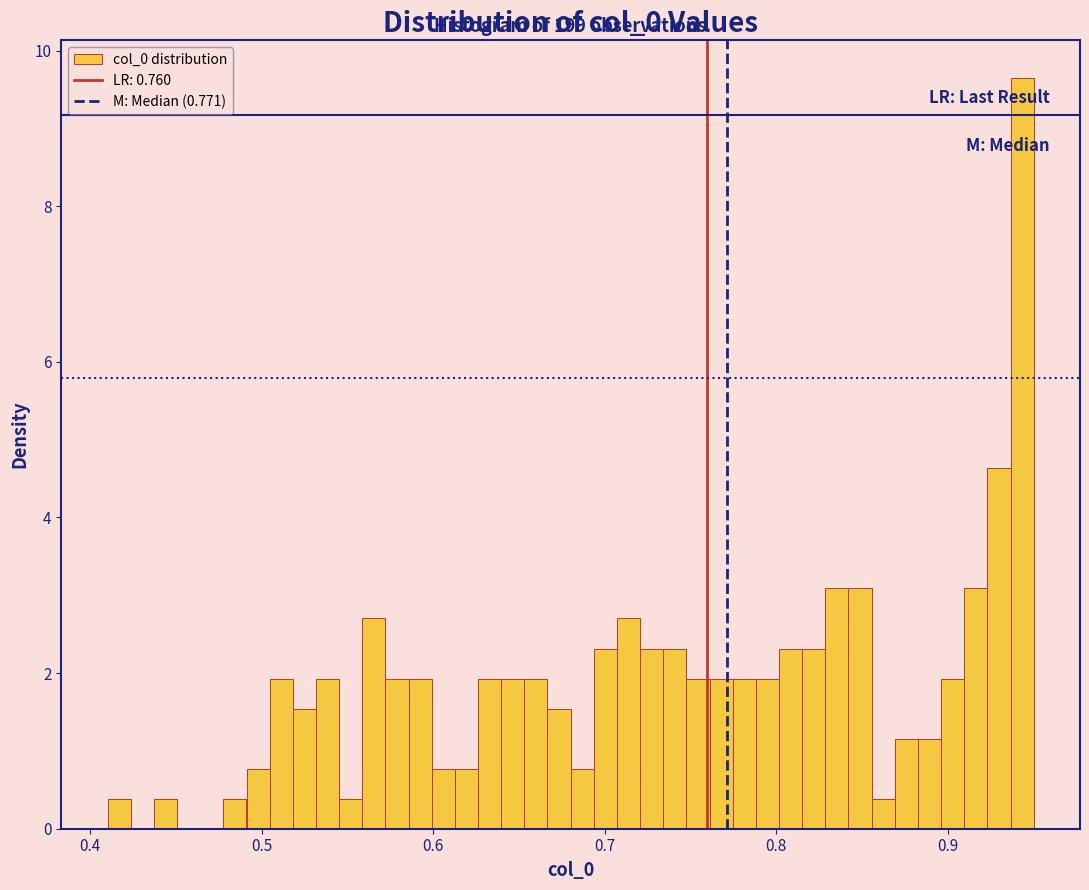

Read against the x-axis, roughly where is the centre of the tallest bar?

0.94